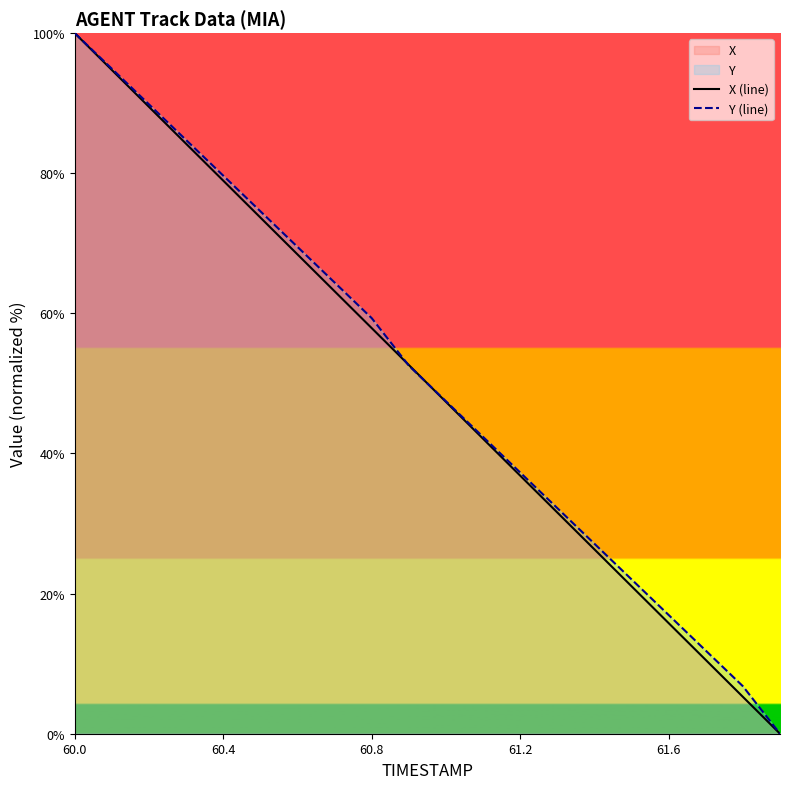

How many series are shown in this chart?

2